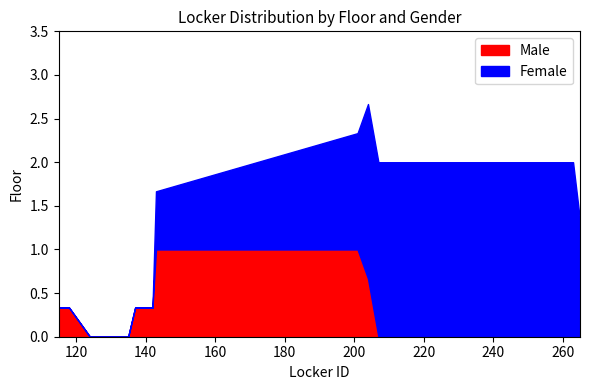

Is it true that Female equals 0 at 13?

True